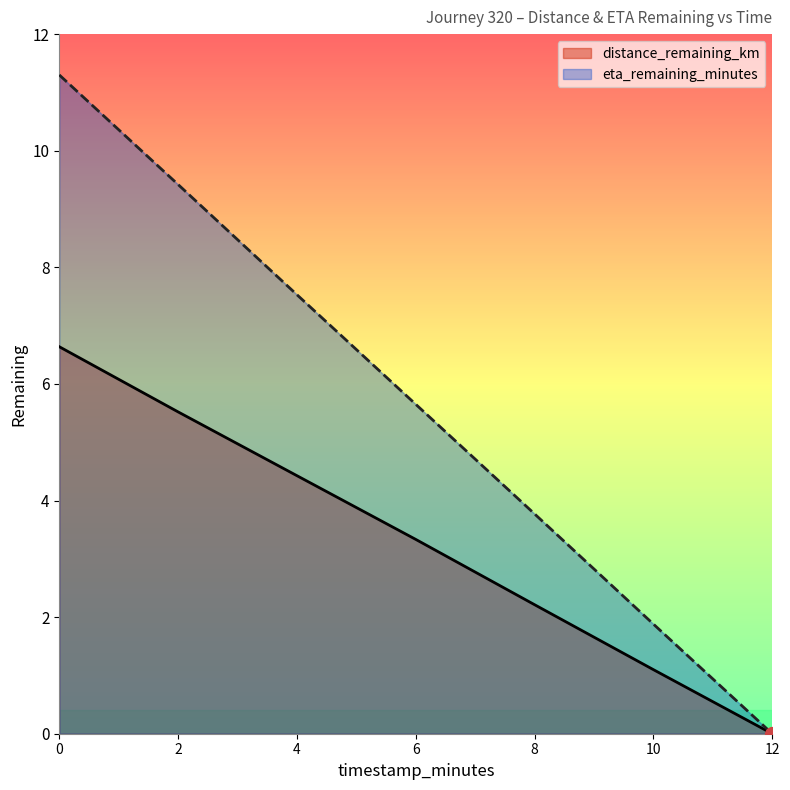

What is the label of the 3rd point from the left?

4.0